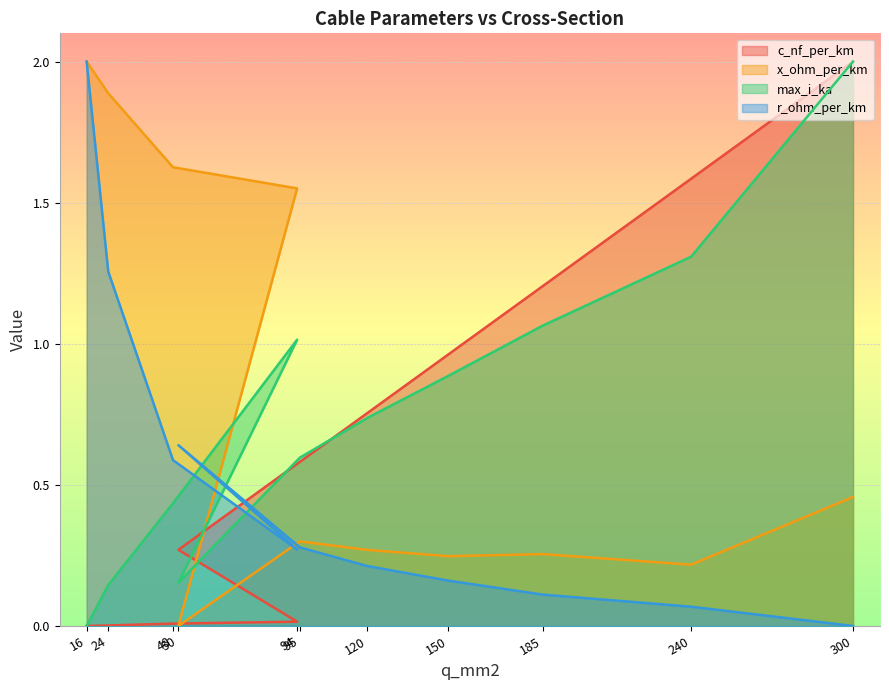

Between which two adjacent categories do max_i_ka and x_ohm_per_km first intersect?

94 and 50